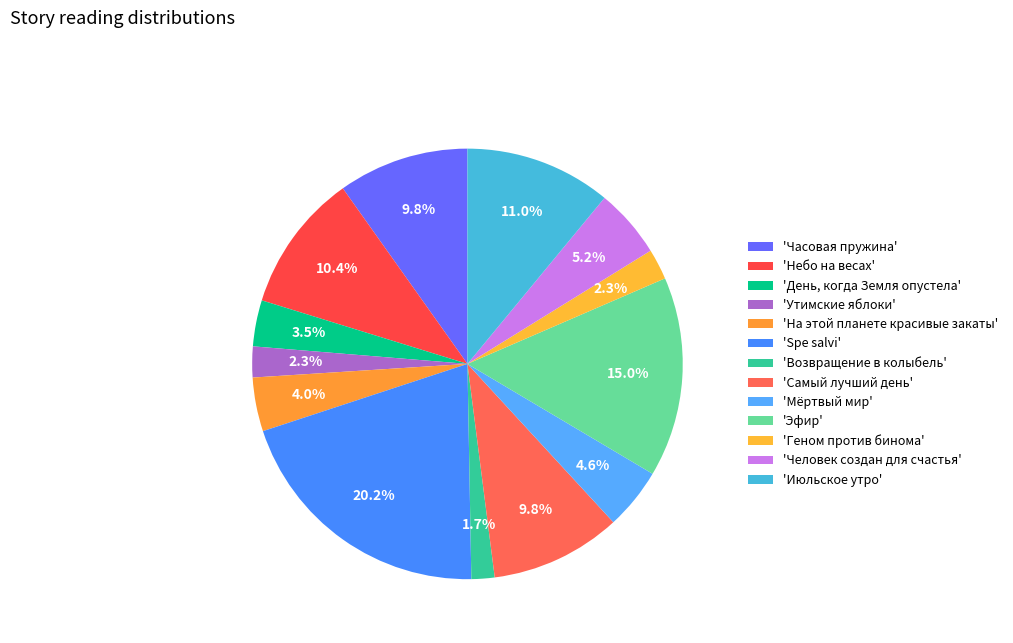

Count the number of slices in the pie.

13